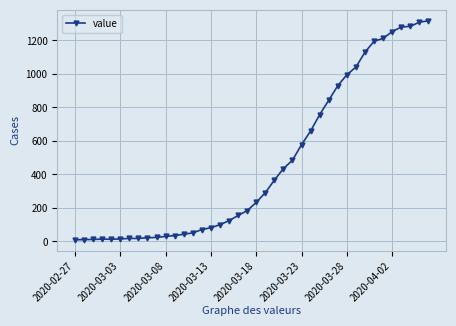

What is the value of the 17th point from the left?

100